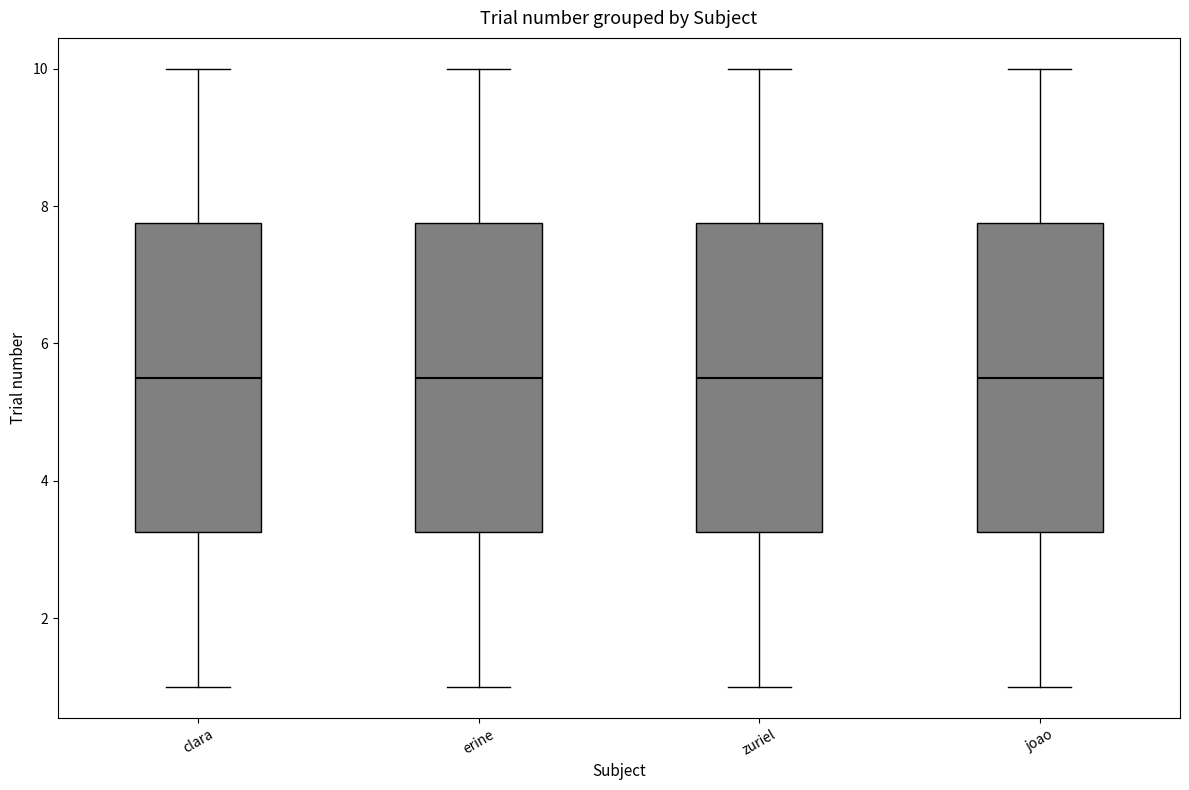

Reading left to right, read every box against the y-axis: the position of its median line, the range the box covers, and the ends of its whiskers. The values are not printed on the chart, so give them approximately, as read against the axis.

clara: median 5.6, box 3.2 to 7.8, whiskers 1.0 to 10.0
erine: median 5.6, box 3.2 to 7.8, whiskers 1.0 to 10.0
zuriel: median 5.6, box 3.2 to 7.8, whiskers 1.0 to 10.0
joao: median 5.6, box 3.2 to 7.8, whiskers 1.0 to 10.0